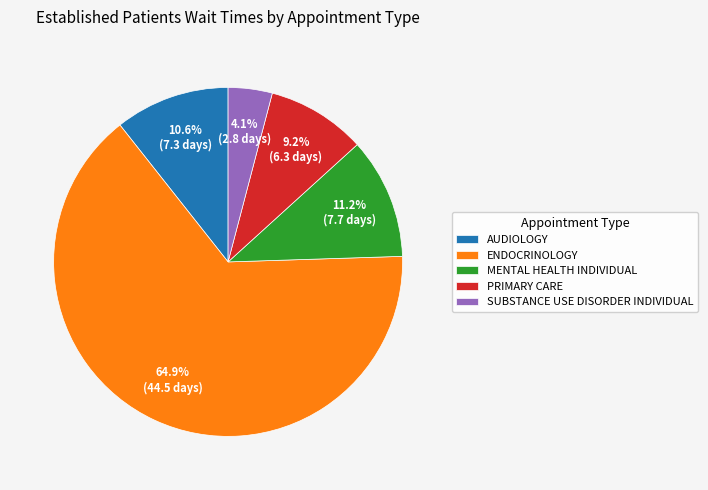

Which category has the smallest portion of the pie?

SUBSTANCE USE DISORDER INDIVIDUAL